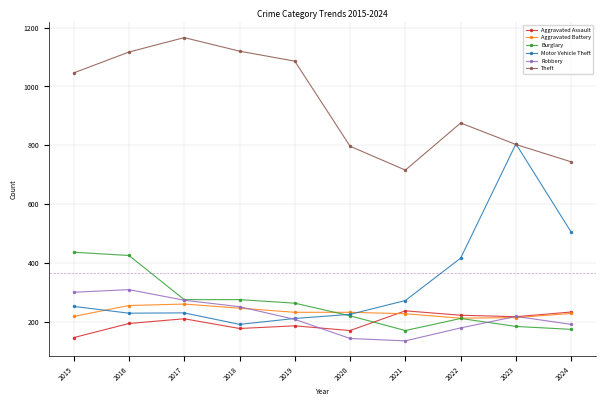

What is the value of the Aggravated Assault point at the 6th from the left?

171